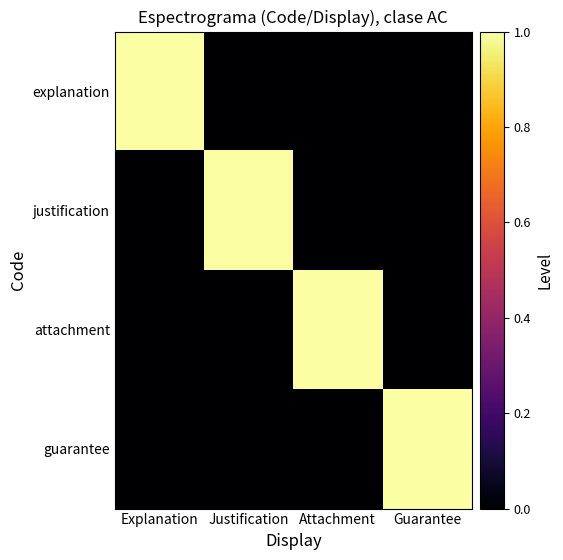

Reading left to right, what are all the values shown in this chart?

explanation: Explanation=1	Justification=0	Attachment=0	Guarantee=0
justification: Explanation=0	Justification=1	Attachment=0	Guarantee=0
attachment: Explanation=0	Justification=0	Attachment=1	Guarantee=0
guarantee: Explanation=0	Justification=0	Attachment=0	Guarantee=1